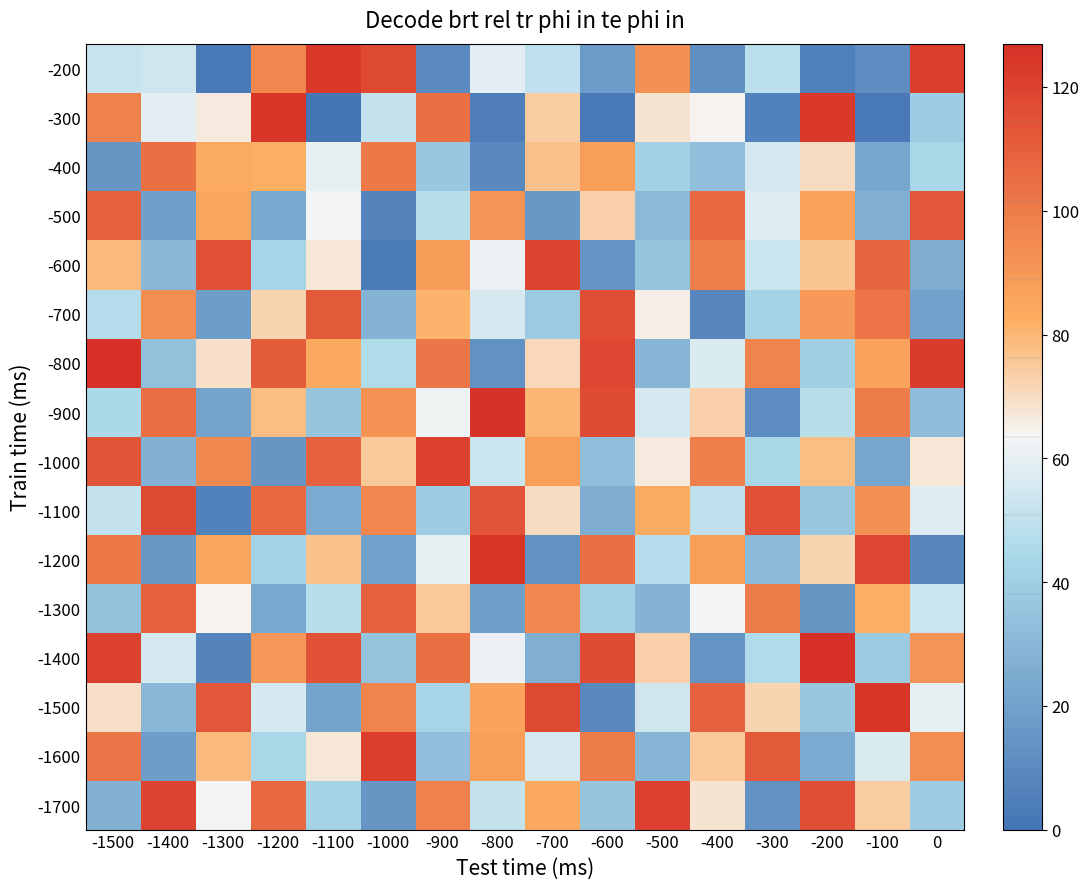

Reading left to right, transcribe all the data shown in this chart.

-200: -1500=52	-1400=54	-1300=2	-1200=96	-1100=124	-1000=118	-900=10	-800=59	-700=50	-600=17	-500=93	-400=12	-300=49	-200=5	-100=11	0=122
-300: -1500=98	-1400=59	-1300=66	-1200=125	-1100=0	-1000=51	-900=104	-800=4	-700=74	-600=2	-500=68	-400=64	-300=6	-200=124	-100=2	0=39
-400: -1500=15	-1400=104	-1300=83	-1200=82	-1100=60	-1000=101	-900=37	-800=9	-700=77	-600=88	-500=41	-400=33	-300=55	-200=70	-100=22	0=44
-500: -1500=110	-1400=19	-1300=85	-1200=23	-1100=63	-1000=7	-900=48	-800=91	-700=16	-600=73	-500=31	-400=107	-300=58	-200=87	-100=26	0=113
-600: -1500=79	-1400=30	-1300=115	-1200=43	-1100=67	-1000=3	-900=89	-800=61	-700=120	-600=14	-500=35	-400=99	-300=53	-200=76	-100=108	0=25
-700: -1500=47	-1400=94	-1300=18	-1200=72	-1100=112	-1000=28	-900=81	-800=56	-700=38	-600=116	-500=65	-400=8	-300=42	-200=90	-100=103	0=20
-800: -1500=127	-1400=34	-1300=69	-1200=111	-1100=84	-1000=46	-900=102	-800=13	-700=71	-600=119	-500=29	-400=57	-300=97	-200=40	-100=86	0=123
-900: -1500=45	-1400=105	-1300=21	-1200=78	-1100=36	-1000=92	-900=62	-800=126	-700=80	-600=117	-500=55	-400=73	-300=11	-200=48	-100=100	0=32
-1000: -1500=114	-1400=27	-1300=95	-1200=15	-1100=109	-1000=75	-900=121	-800=53	-700=88	-600=33	-500=66	-400=99	-300=44	-200=78	-100=22	0=67
-1100: -1500=51	-1400=118	-1300=6	-1200=107	-1100=24	-1000=96	-900=39	-800=114	-700=70	-600=25	-500=83	-400=50	-300=115	-200=37	-100=93	0=58
-1200: -1500=101	-1400=16	-1300=85	-1200=42	-1100=77	-1000=20	-900=60	-800=125	-700=13	-600=104	-500=47	-400=88	-300=31	-200=72	-100=119	0=8
-1300: -1500=34	-1400=109	-1300=64	-1200=23	-1100=48	-1000=110	-900=75	-800=19	-700=96	-600=41	-500=28	-400=63	-300=100	-200=15	-100=82	0=53
-1400: -1500=121	-1400=55	-1300=7	-1200=90	-1100=115	-1000=35	-900=104	-800=61	-700=26	-600=117	-500=73	-400=14	-300=46	-200=127	-100=38	0=91
-1500: -1500=69	-1400=30	-1300=113	-1200=56	-1100=21	-1000=97	-900=43	-800=86	-700=118	-600=9	-500=54	-400=109	-300=72	-200=37	-100=125	0=60
-1600: -1500=102	-1400=18	-1300=79	-1200=44	-1100=67	-1000=122	-900=33	-800=88	-700=55	-600=100	-500=29	-400=75	-300=112	-200=24	-100=57	0=94
-1700: -1500=27	-1400=120	-1300=63	-1200=107	-1100=42	-1000=15	-900=98	-800=51	-700=84	-600=36	-500=121	-400=68	-300=13	-200=116	-100=74	0=39